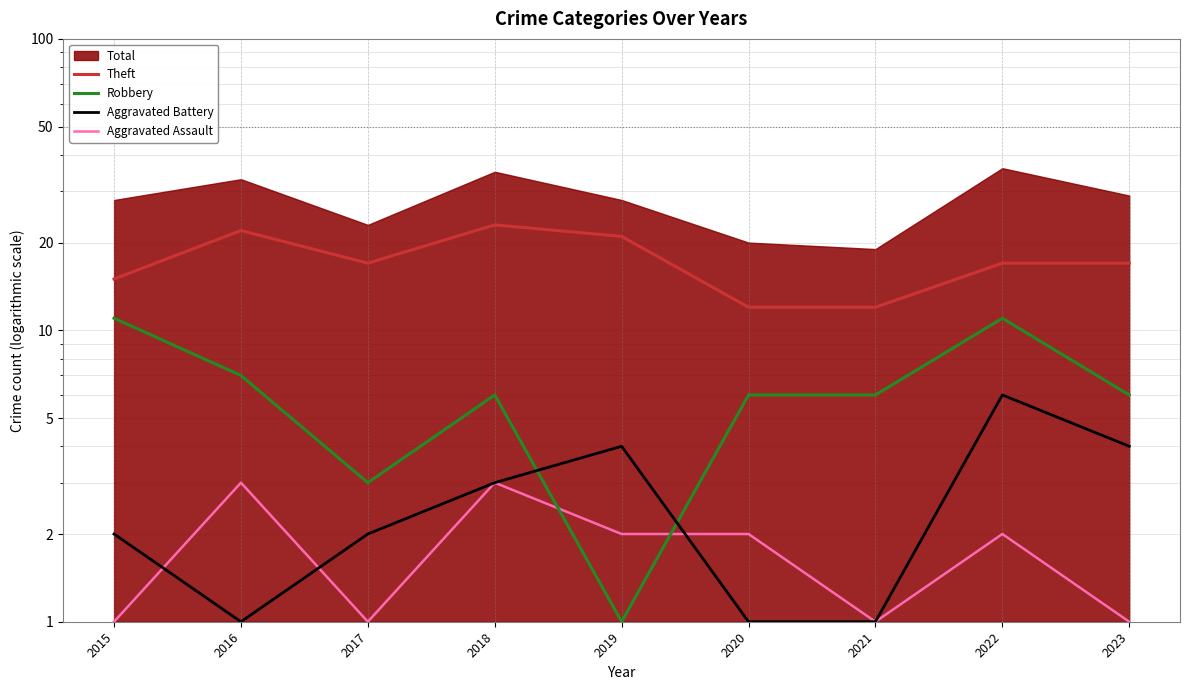

What is the approximate value of Theft at 2022?

17